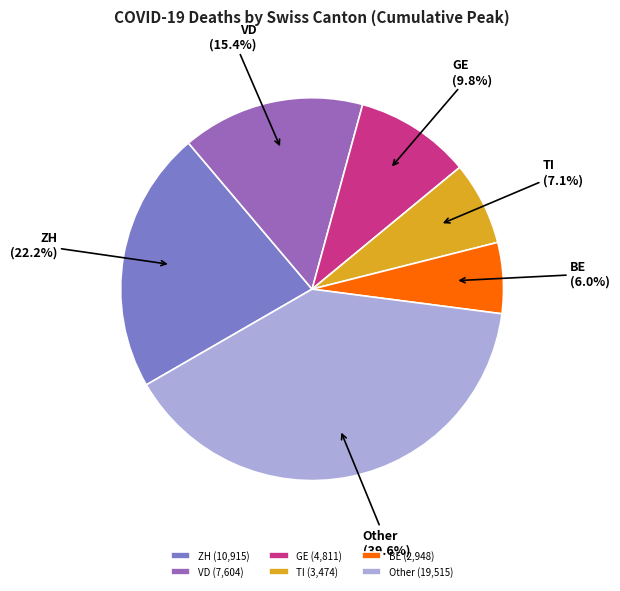

Does GE represent more than half of the total?

No